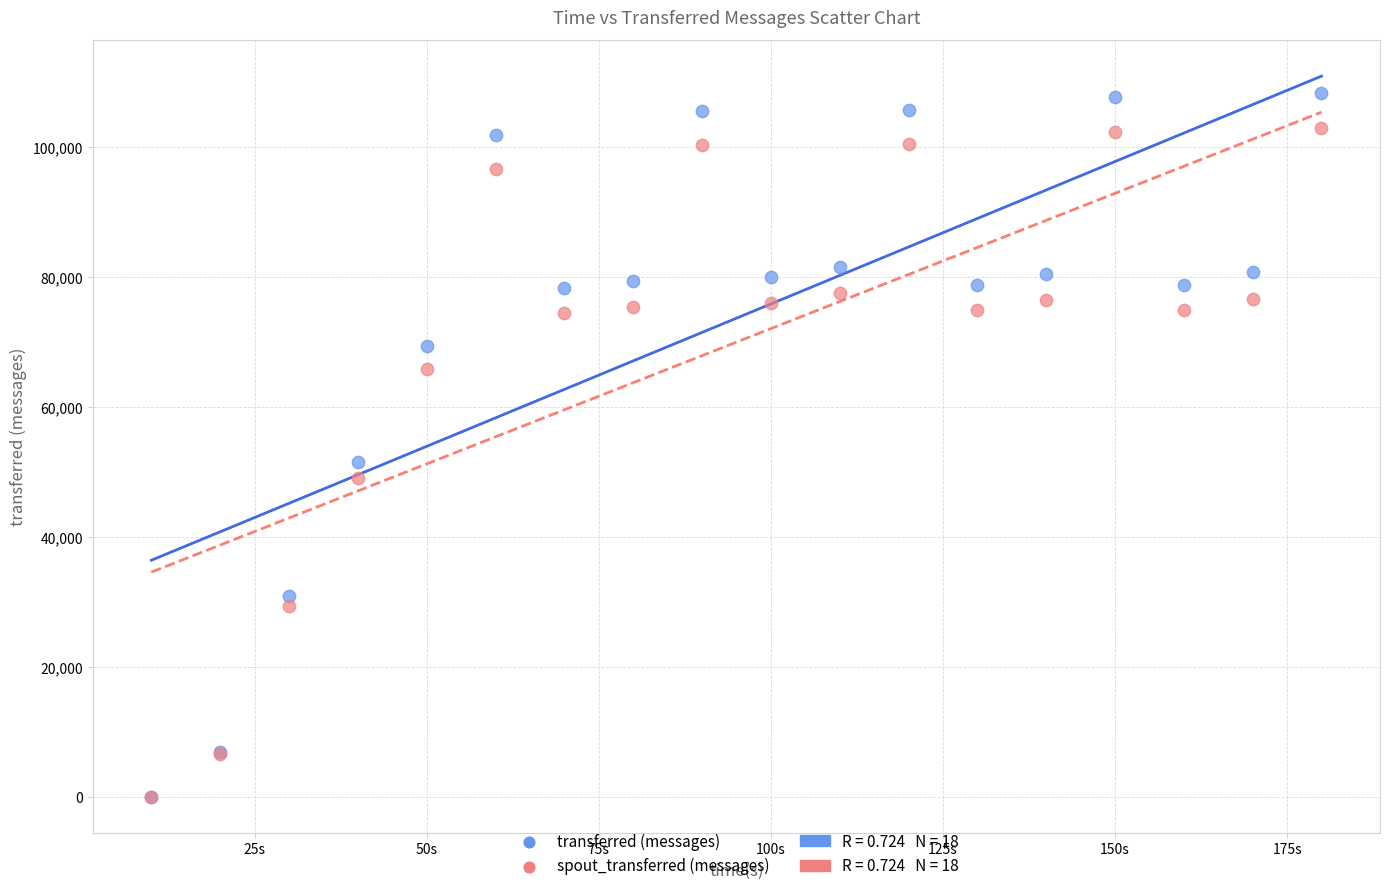

Which series has the widest spread of Y values?

transferred (messages)